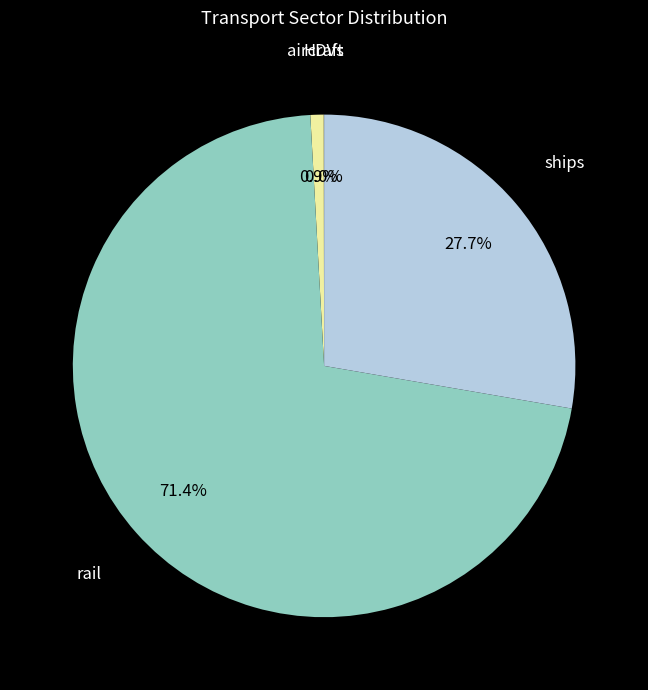

Combined, what portion of the pie is aircraft and ships?

28.6%